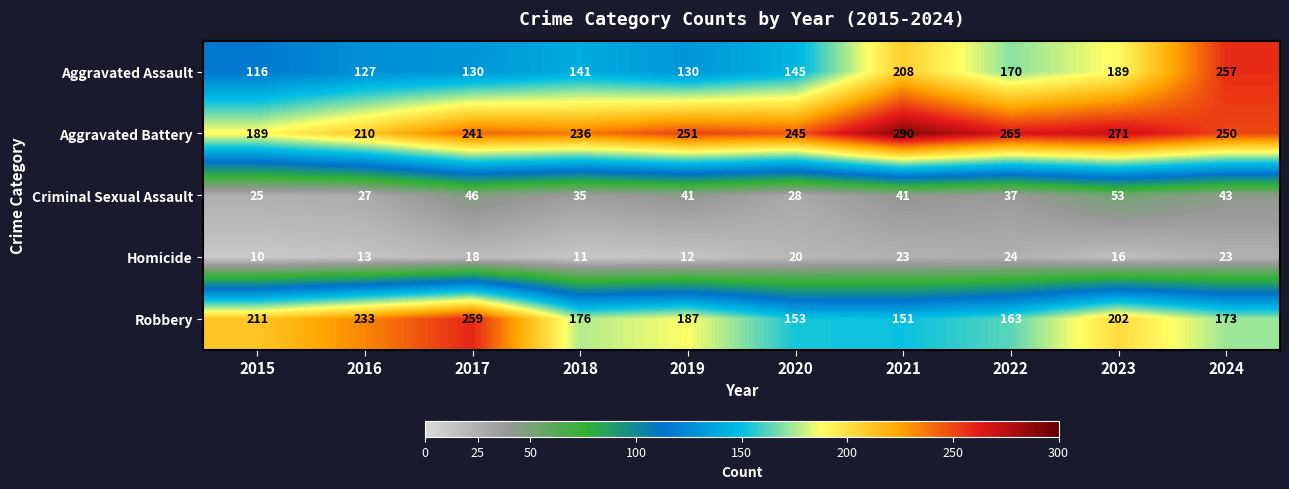

Which series has the largest total across all categories?

Aggravated Battery